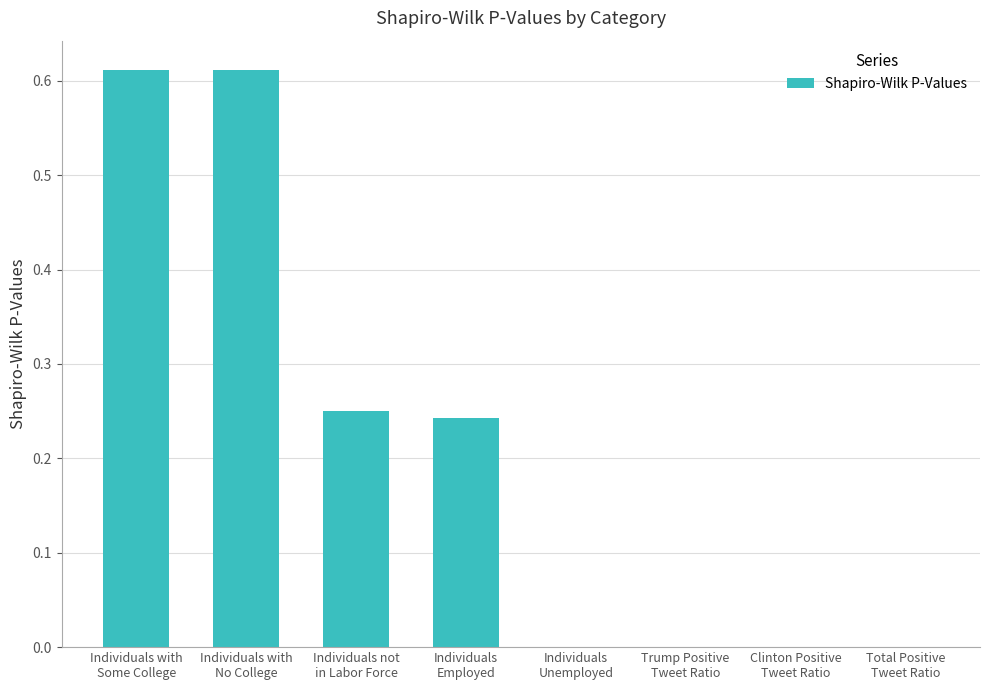

The value at Total Positive
Tweet Ratio is 0.0. True or false?

True